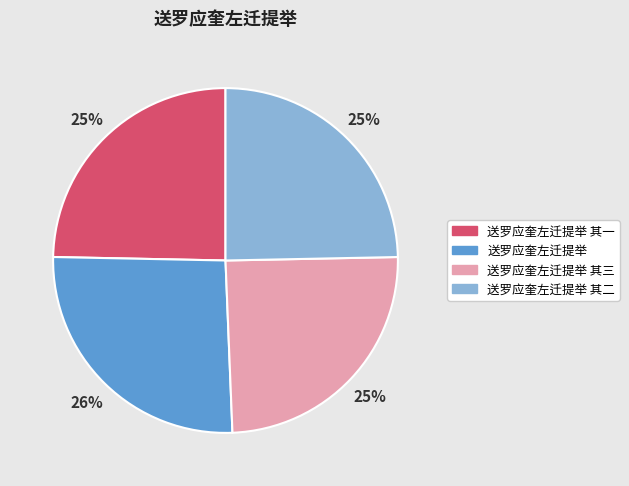

To the nearest percent, what is the difference between the largest and smallest slice percentages?

1%